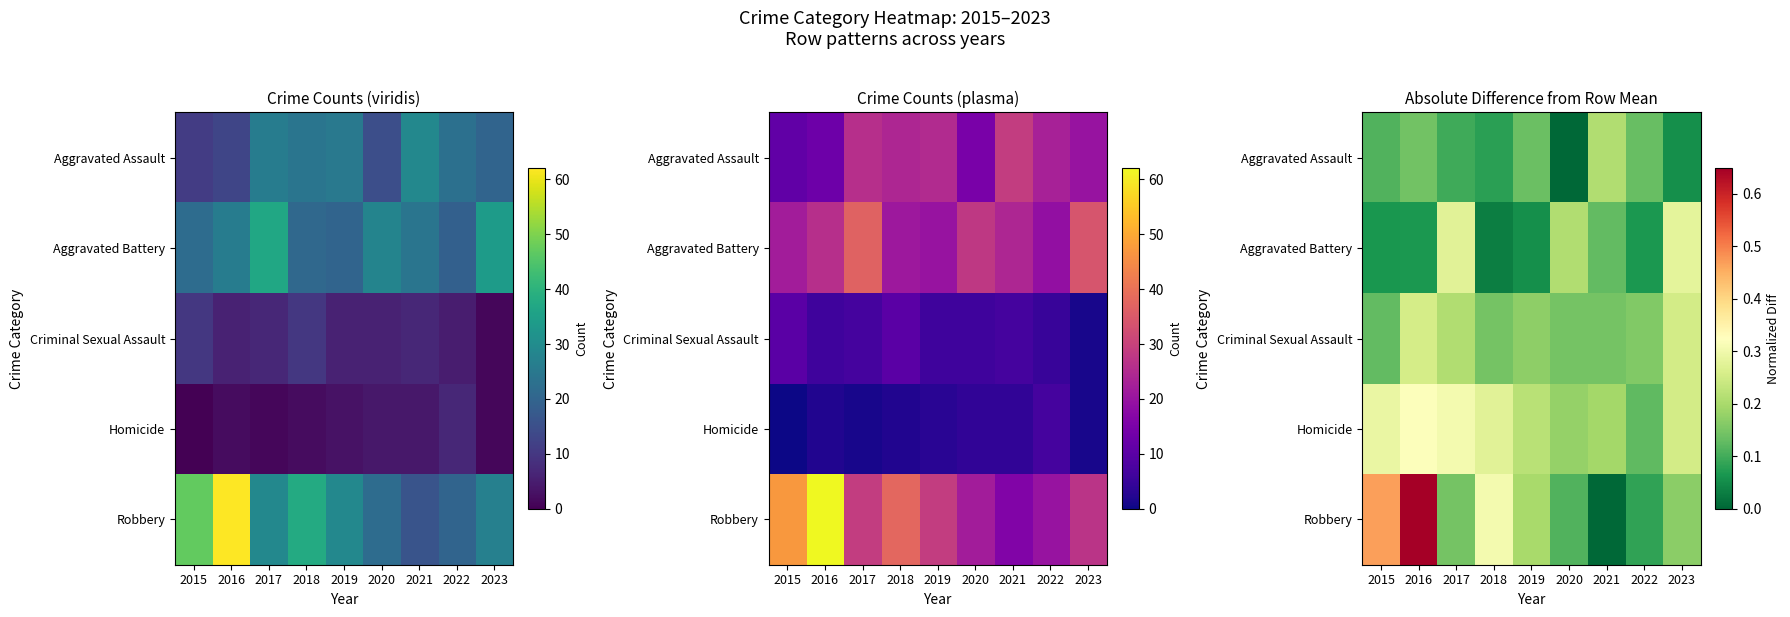

Rank the categories by Robbery value from lowest to highest.

2021, 2022, 2020, 2017, 2023, 2019, 2018, 2015, 2016